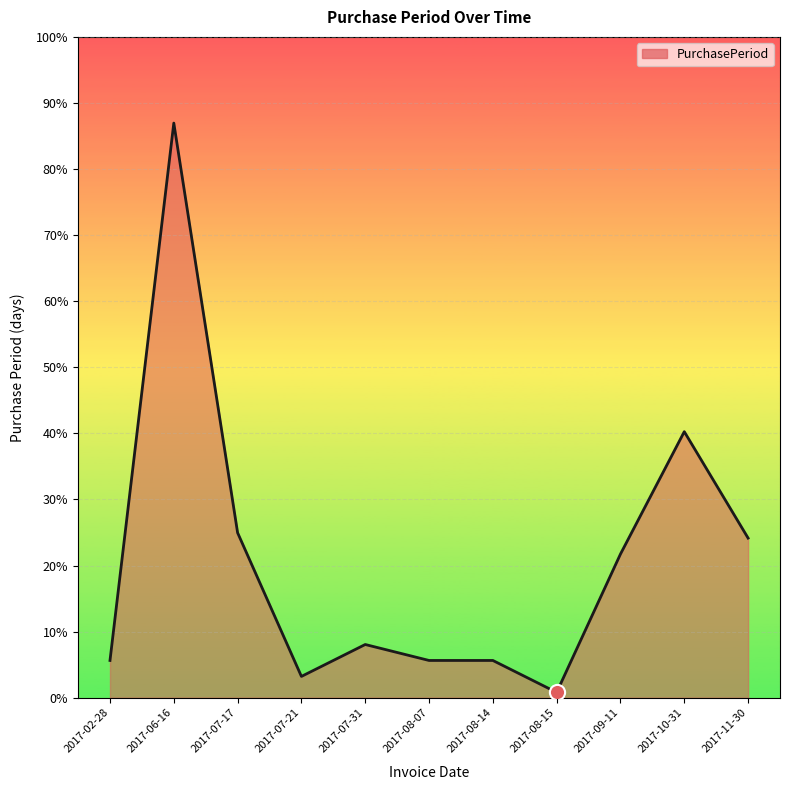

Which has a higher value, 2017-06-16 or 2017-07-21?

2017-06-16